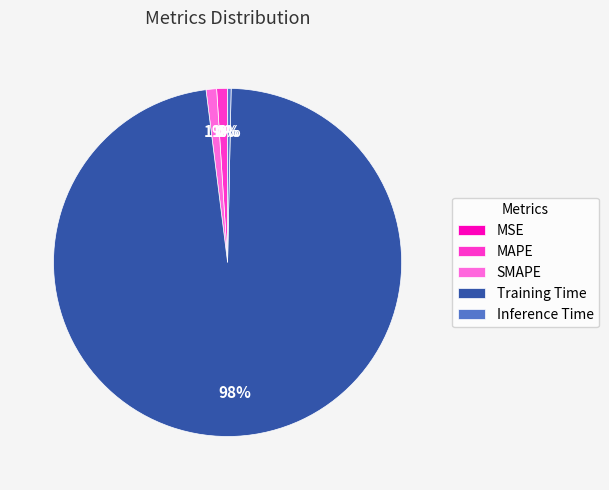

Which has a higher value, Inference Time or MAPE?

MAPE